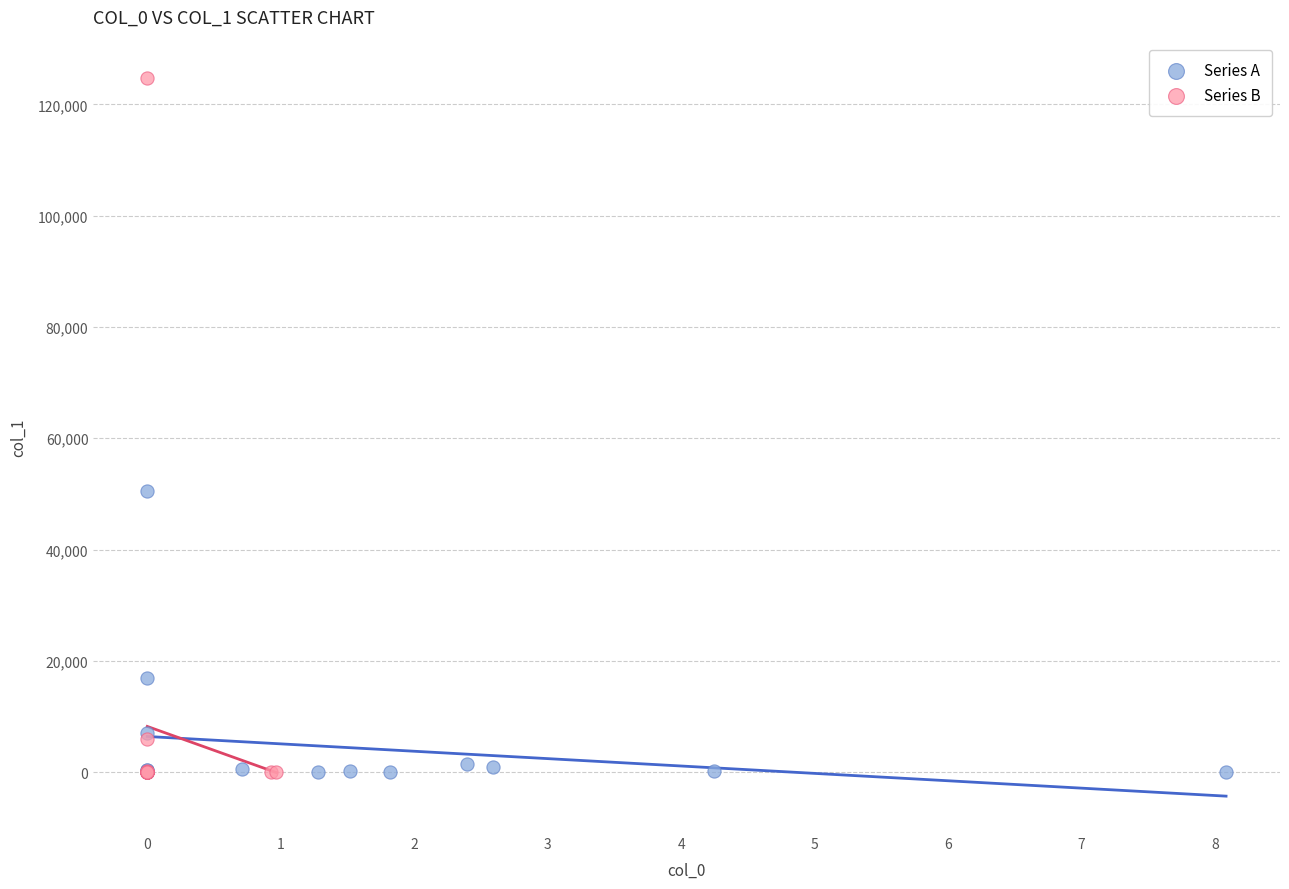

Which series contains the highest Y value?

Series B